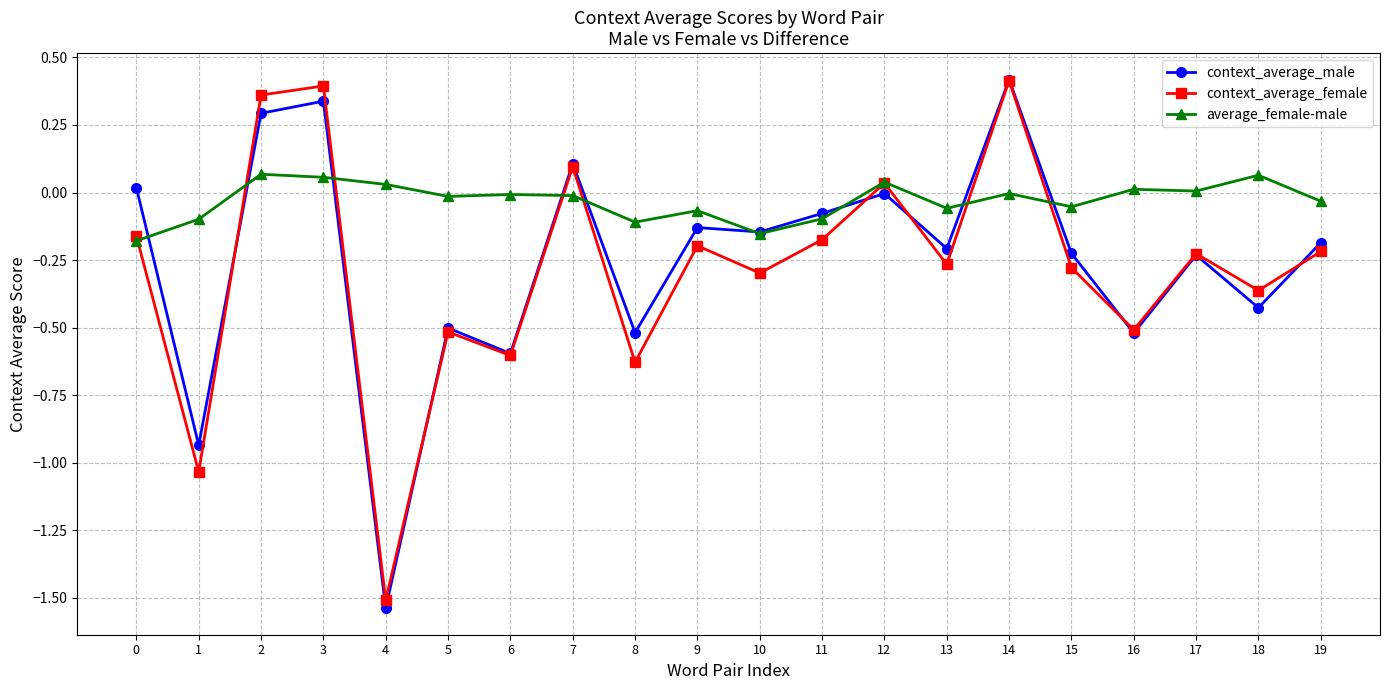

The value of context_average_female at 11 is -0.2. True or false?

True